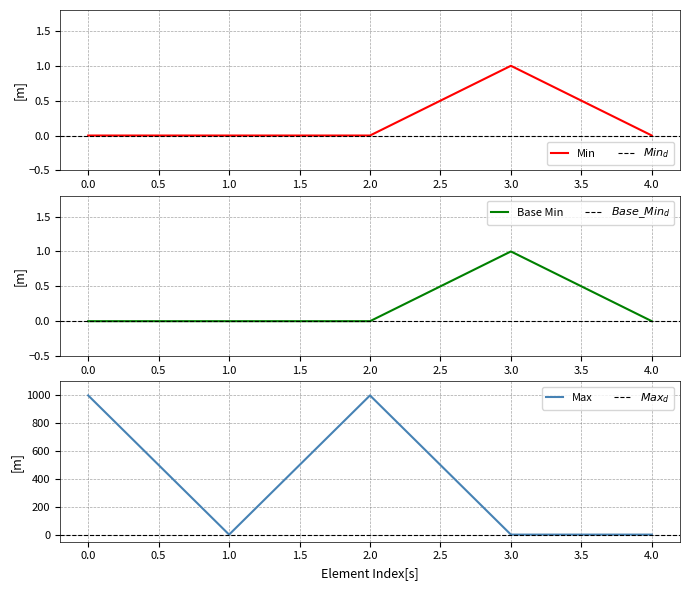

How many Base Min values are between 0 and 1?

5